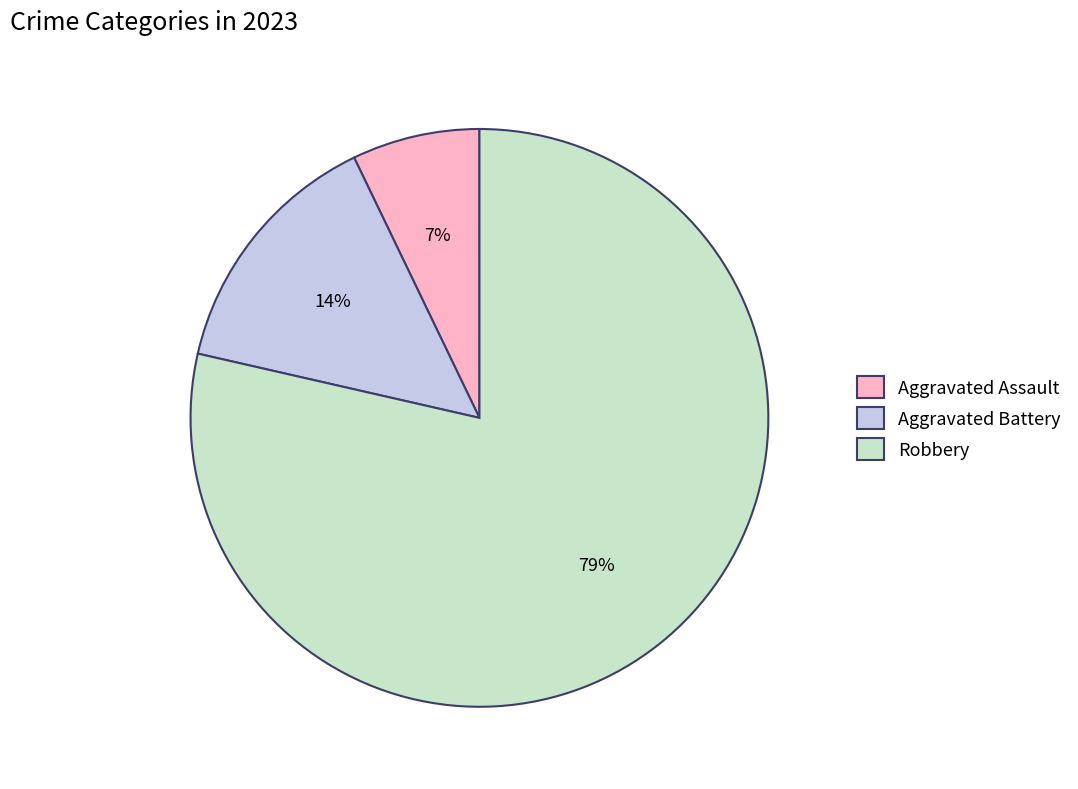

How many slices are in this pie chart?

3